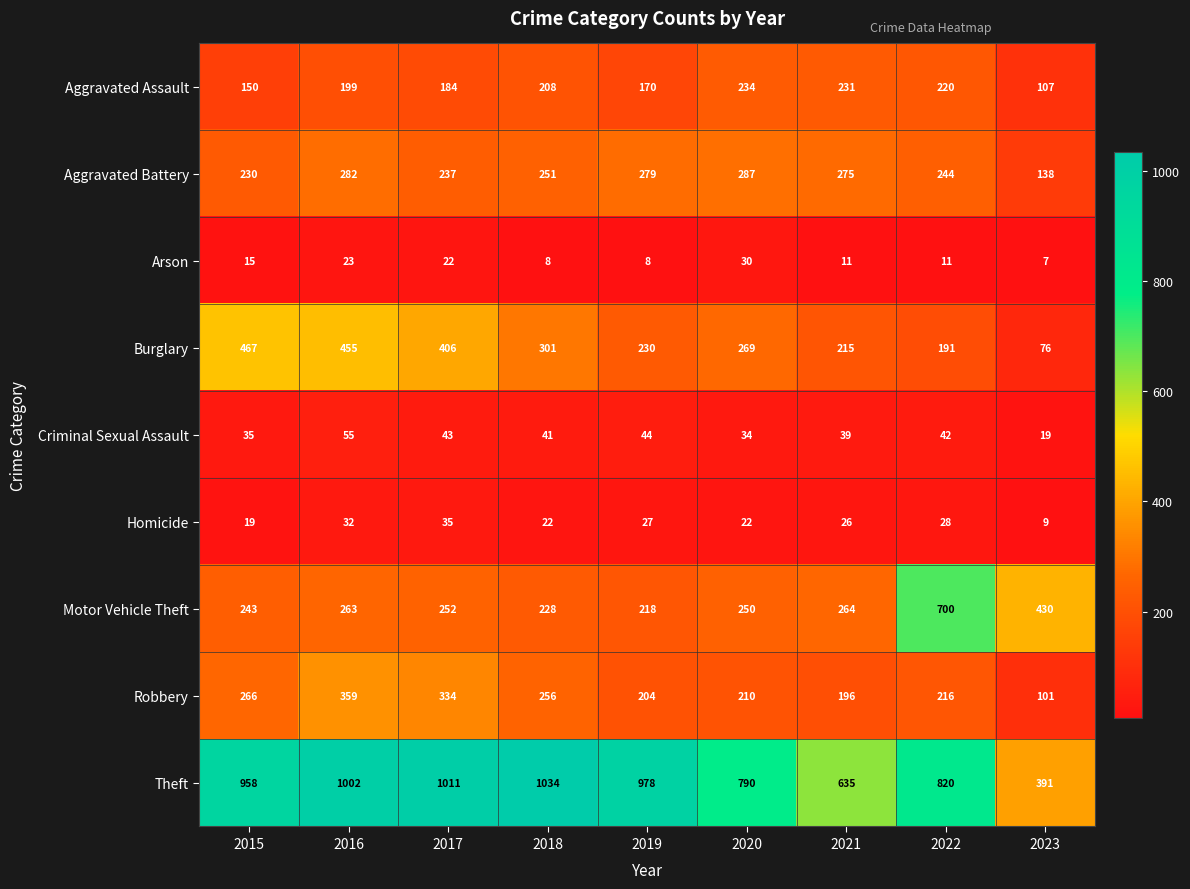

Is the value of Motor Vehicle Theft at 2021 greater than the value of Criminal Sexual Assault at 2023?

Yes